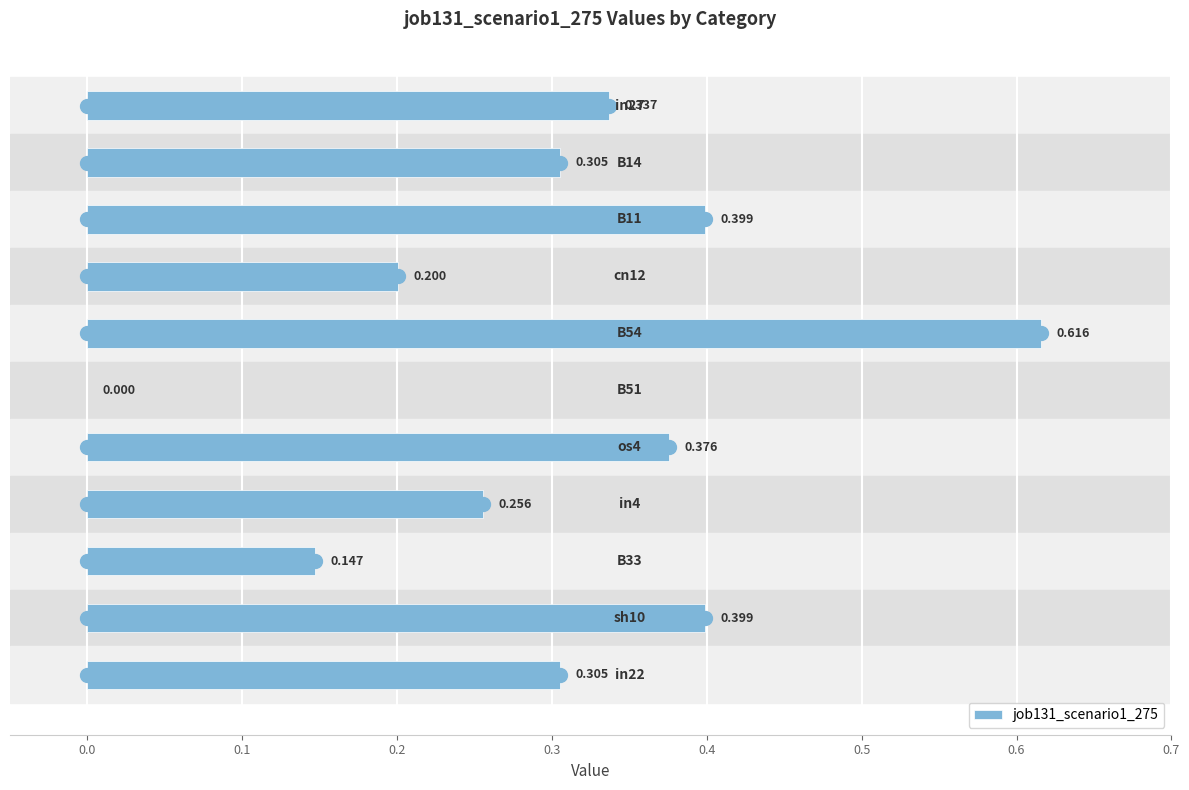

How many values exceed 0?

10